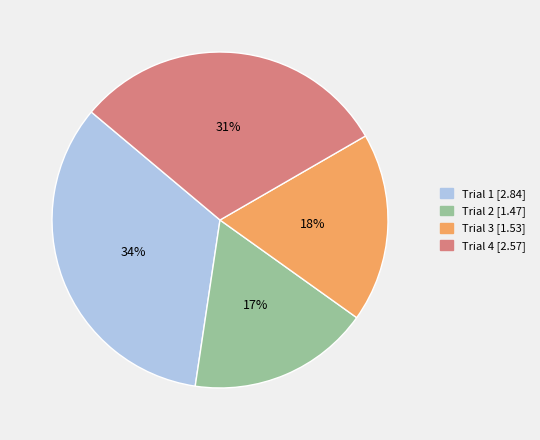

How many slices are in this pie chart?

4